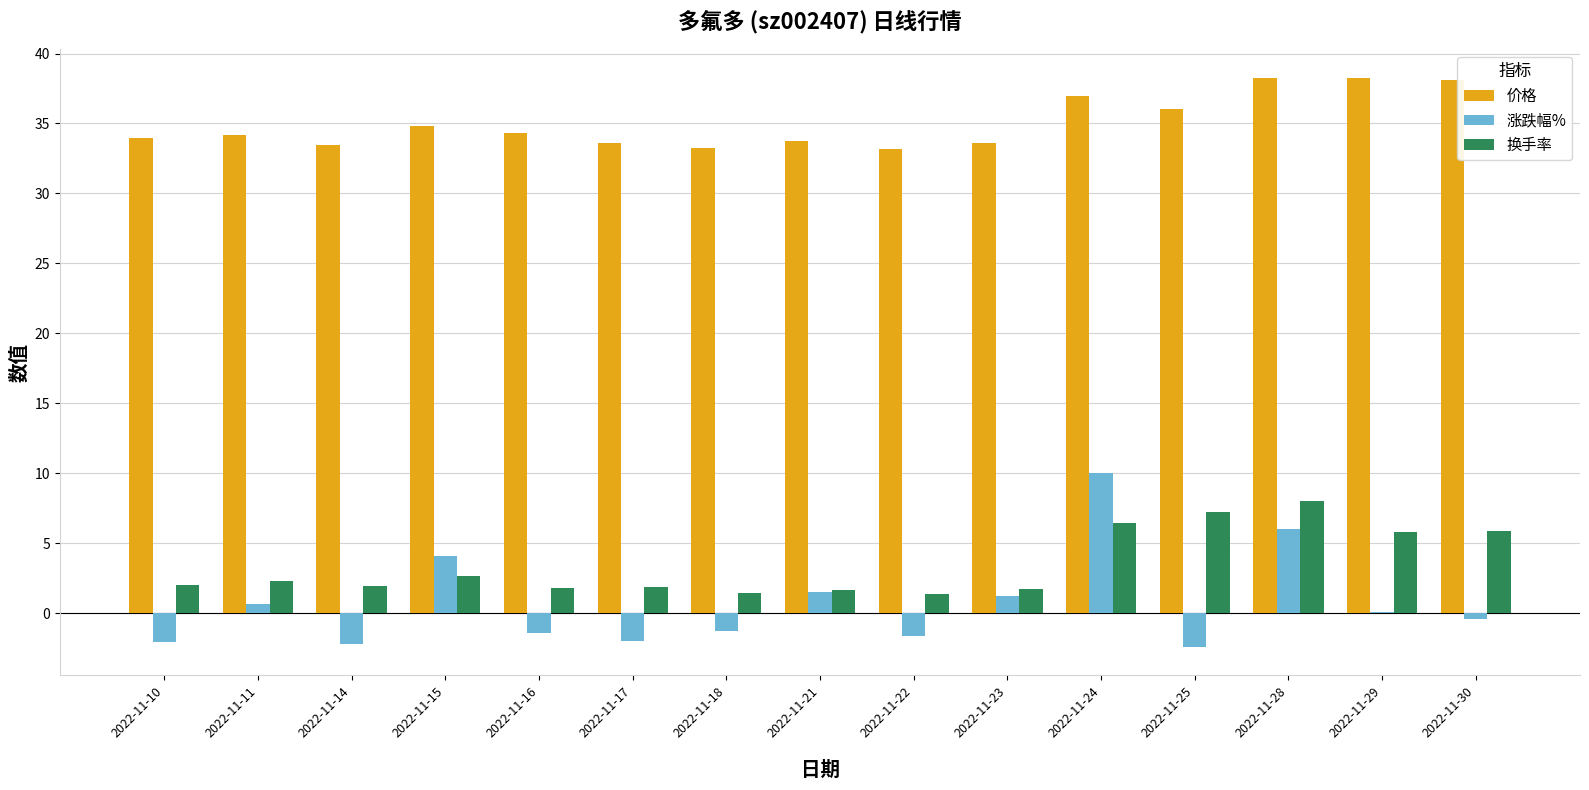

How many groups of bars are there?

15